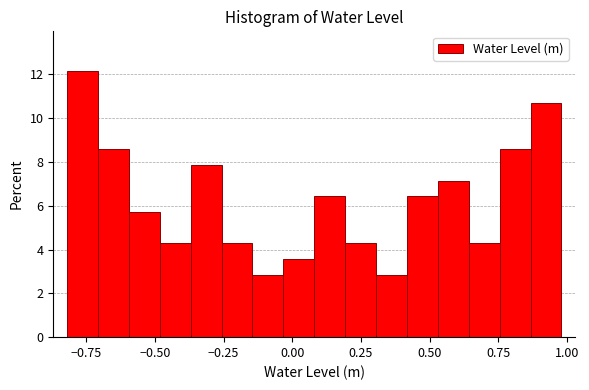

Read against the x-axis, roughly where is the centre of the tallest bar?

-0.75